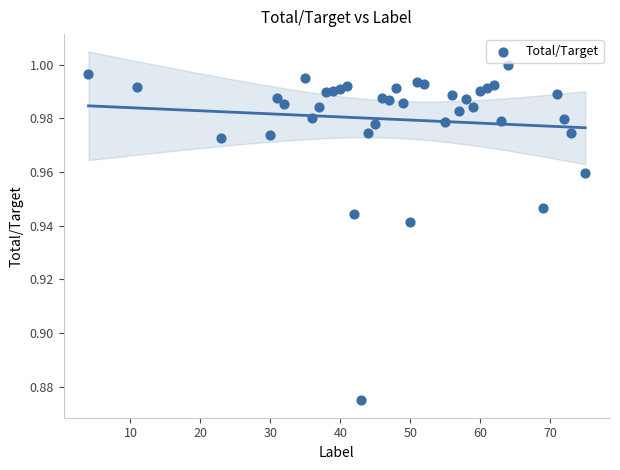

What is the range of X values (max minus min)?

71.0